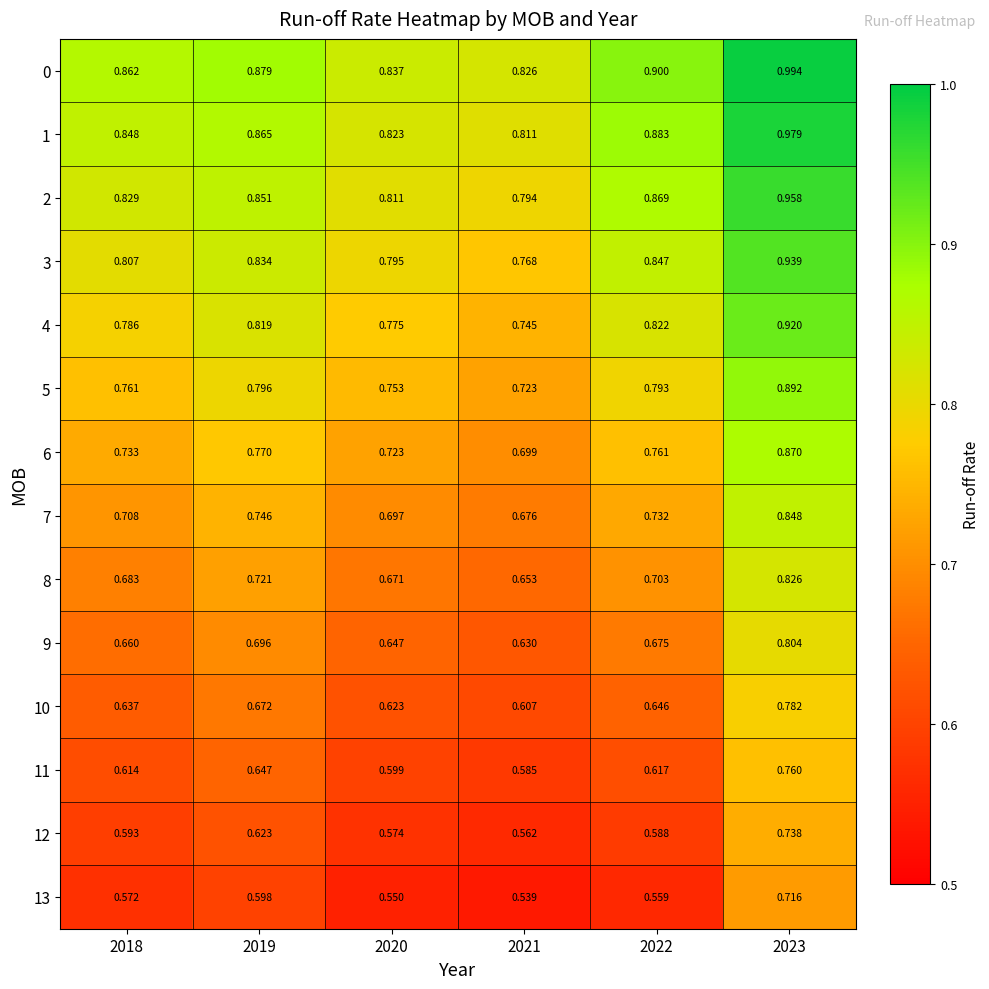

List the series in order of their peak value, highest first.

0, 1, 2, 3, 4, 5, 6, 7, 8, 9, 10, 11, 12, 13